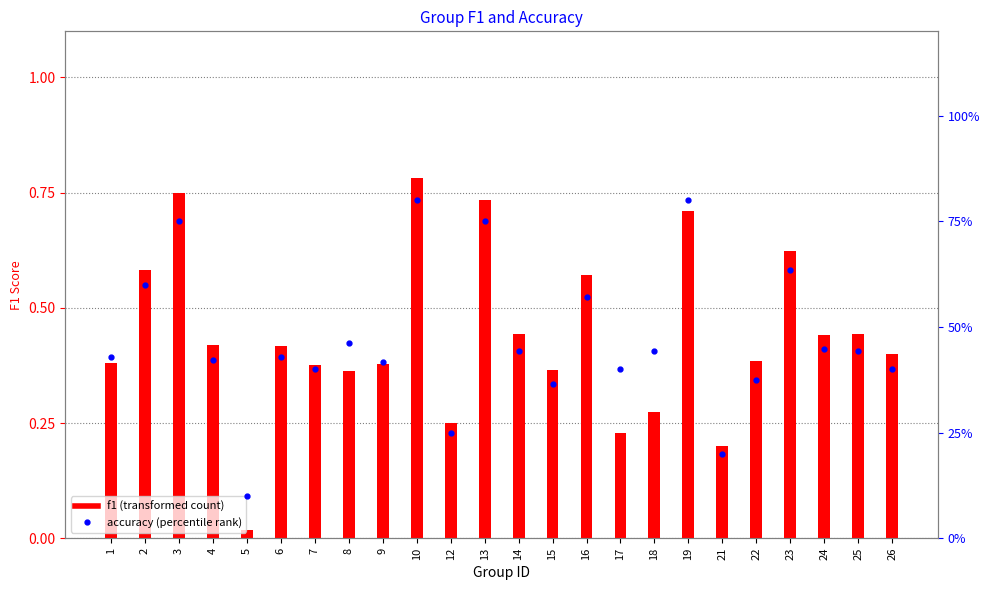

At which label does f1 reach its minimum?

5